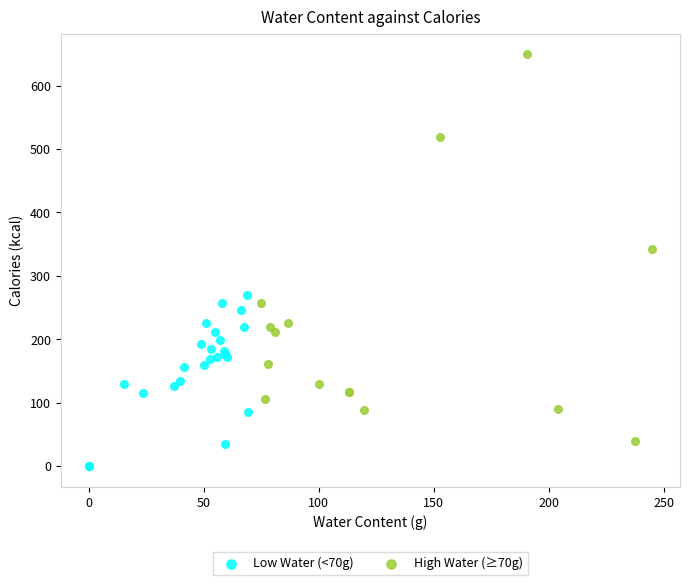

Which series reaches the maximum Y coordinate?

High Water (≥70g)